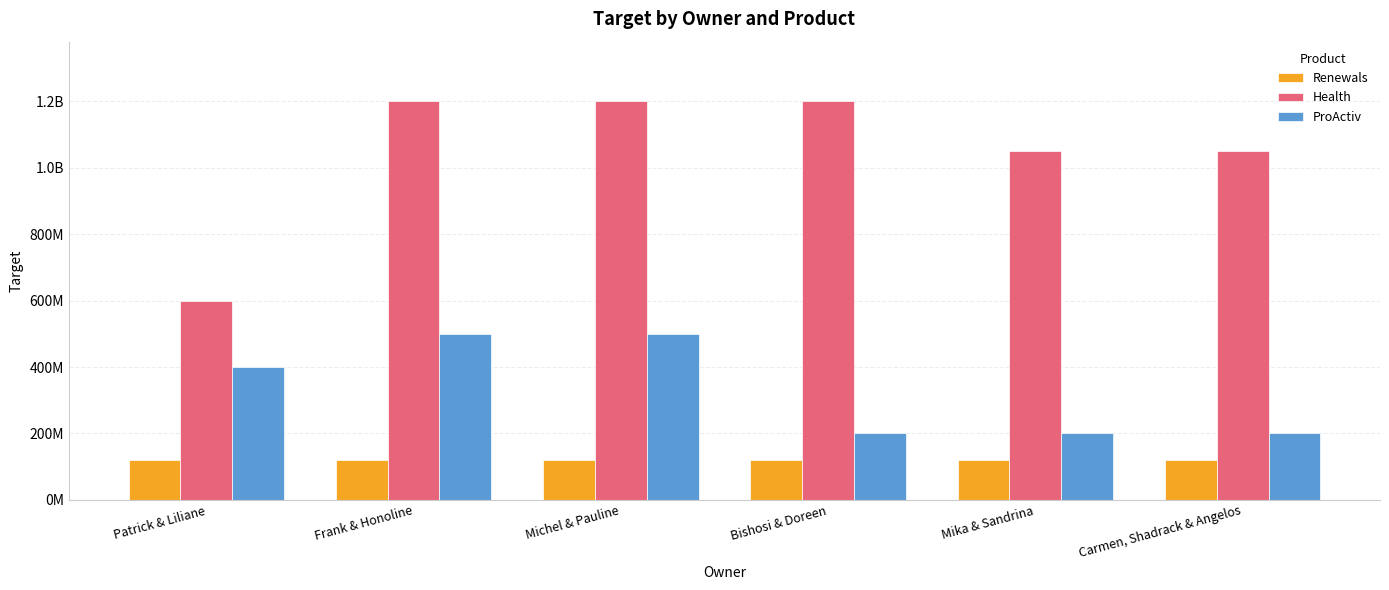

What is the label of the 3rd bar from the left?

Michel & Pauline